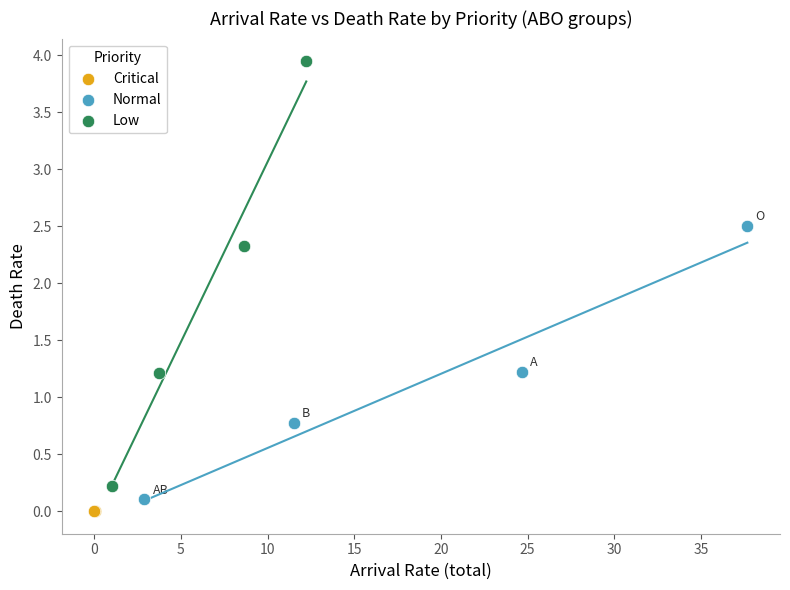

What are all the series names shown in the legend?

Critical, Normal, Low